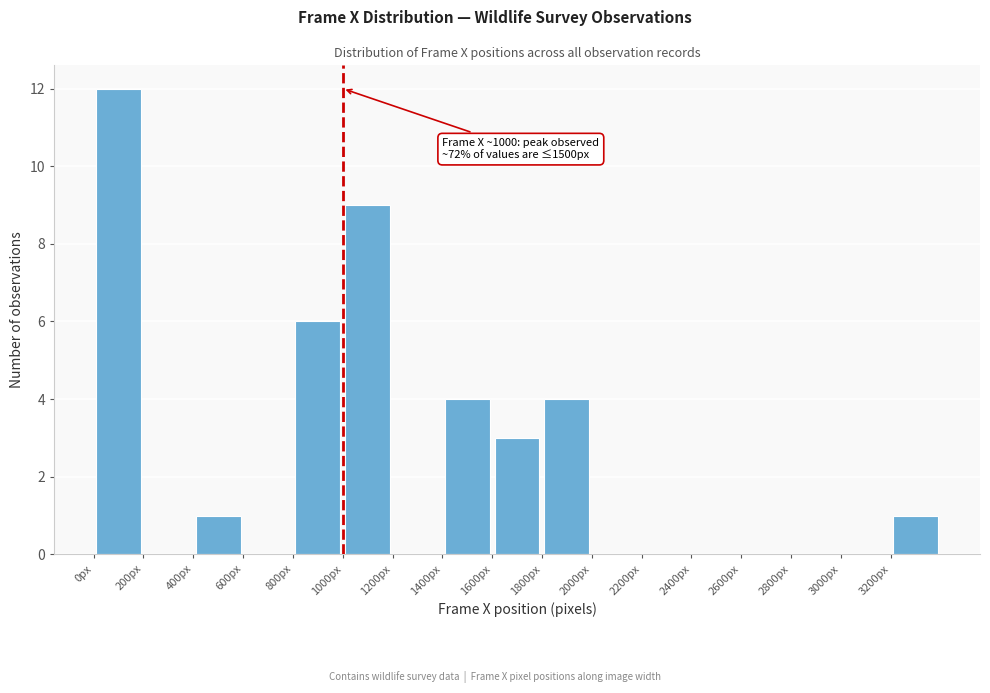

Which range on the x-axis has the tallest bar?

0 to 200